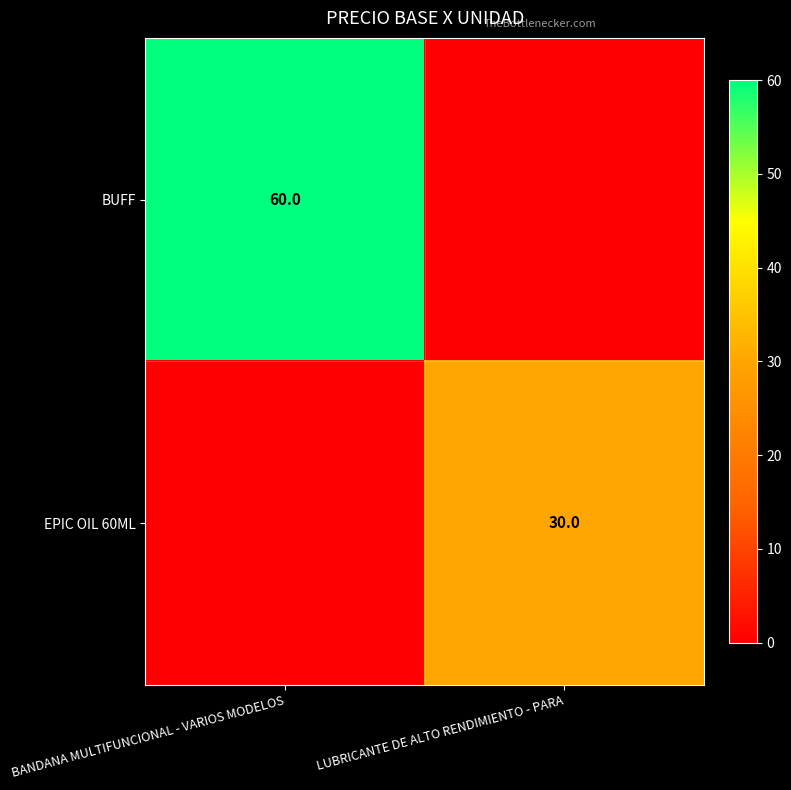

Is it true that EPIC OIL 60ML equals 41 at LUBRICANTE DE ALTO RENDIMIENTO - PARA?

False